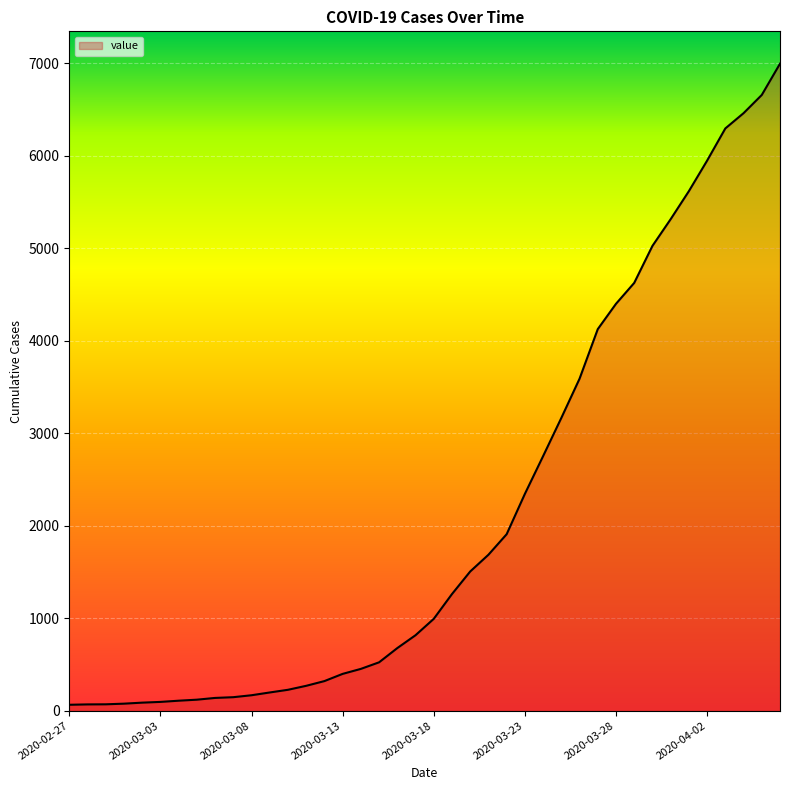

What is the maximum value shown in the chart?

6995